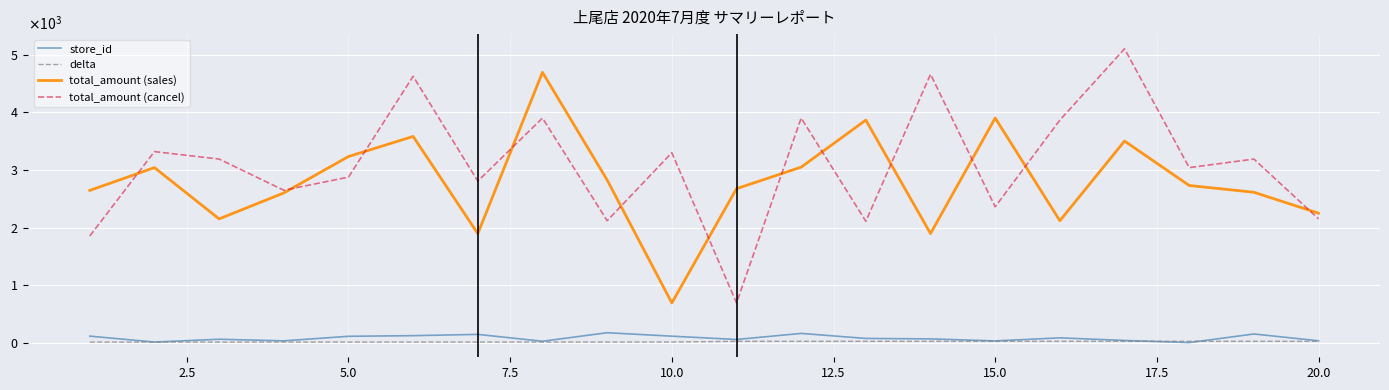

Rank the series by their maximum value, from highest to lowest.

total_amount (cancel), total_amount (sales), store_id, delta